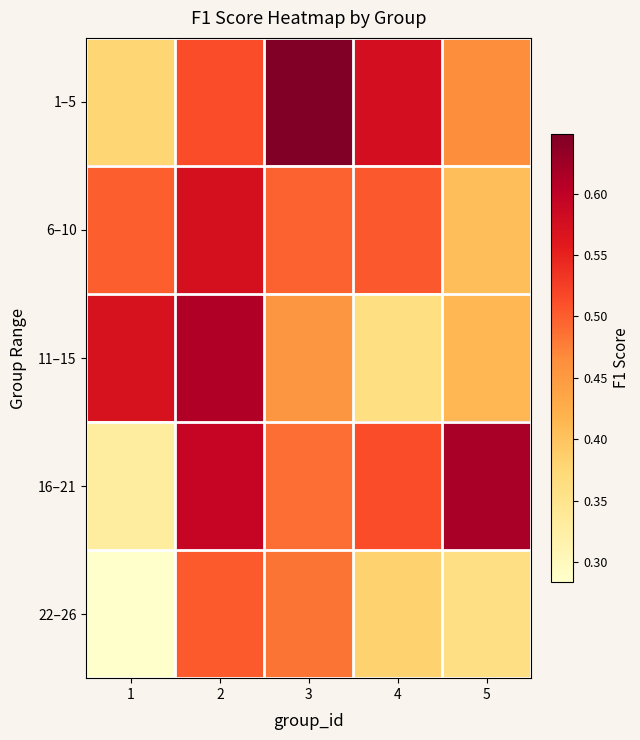

Which series has the largest total across all categories?

1–5